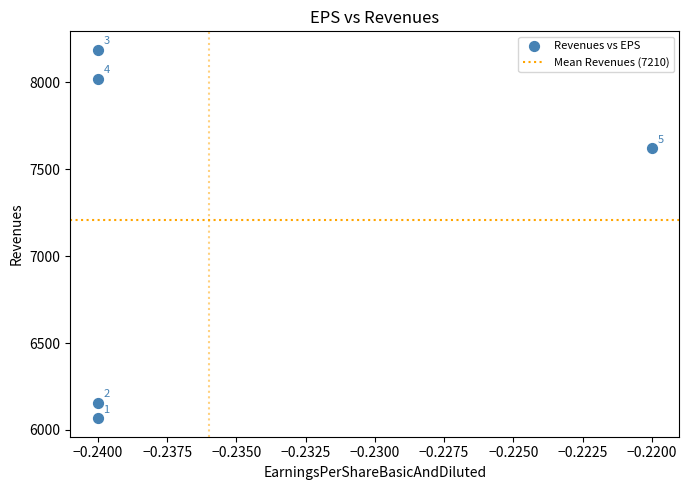

What Y value in the scatter plot is closest to 7127?

7620